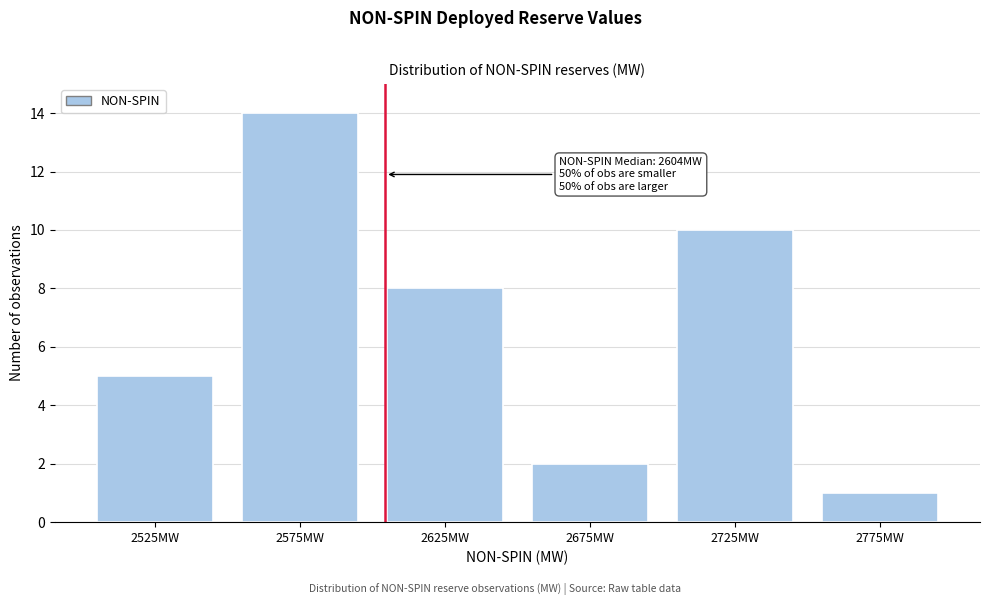

Over which range of the x-axis is the bar tallest?

2550 to 2600